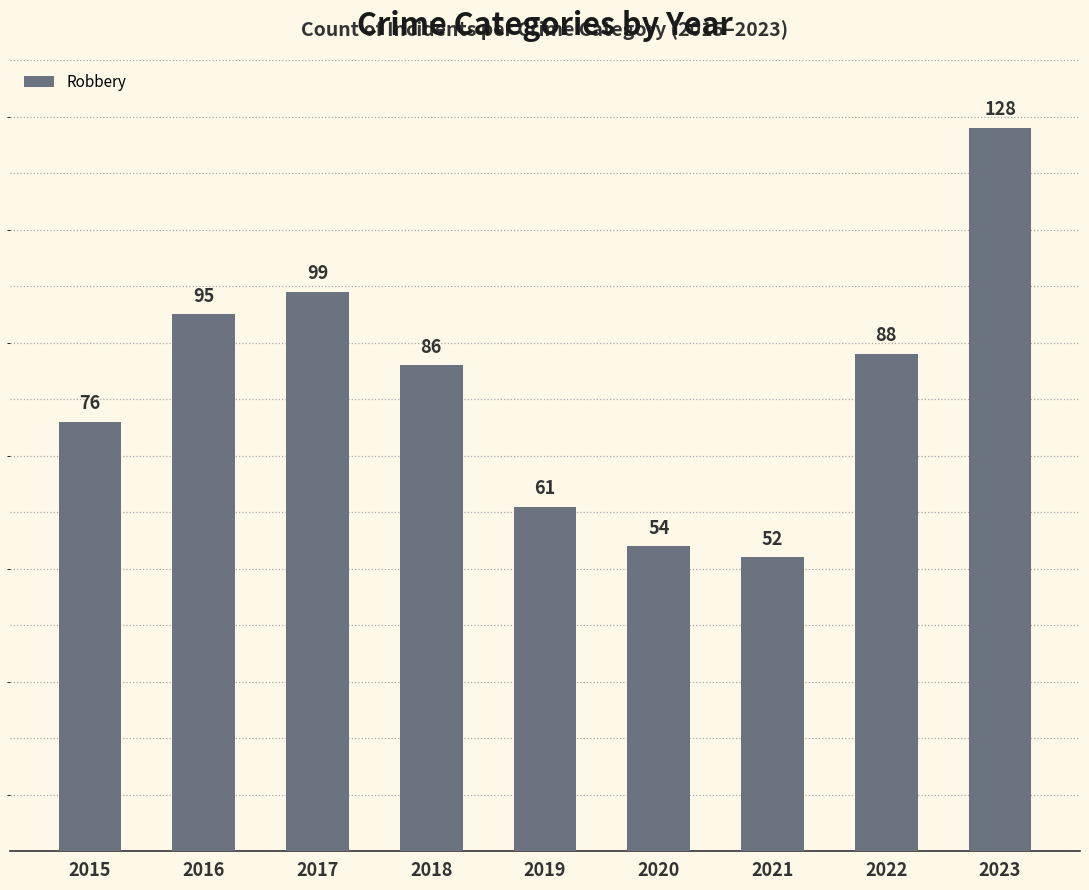

At which label is the value closest to 90?

2022